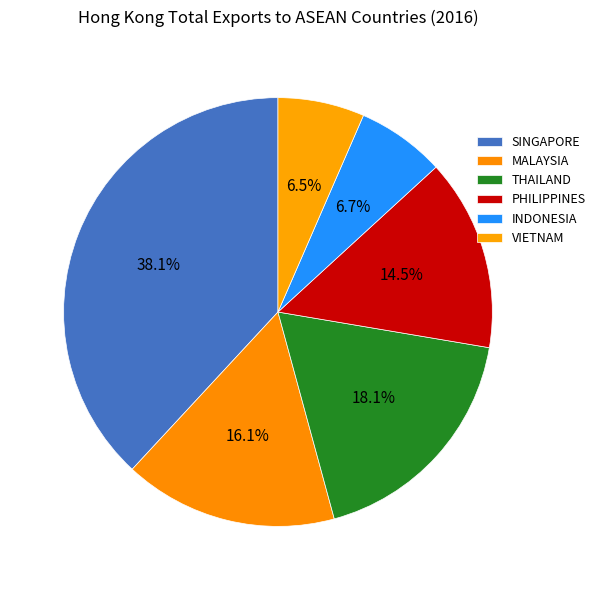

Which slice is the smallest?

VIETNAM